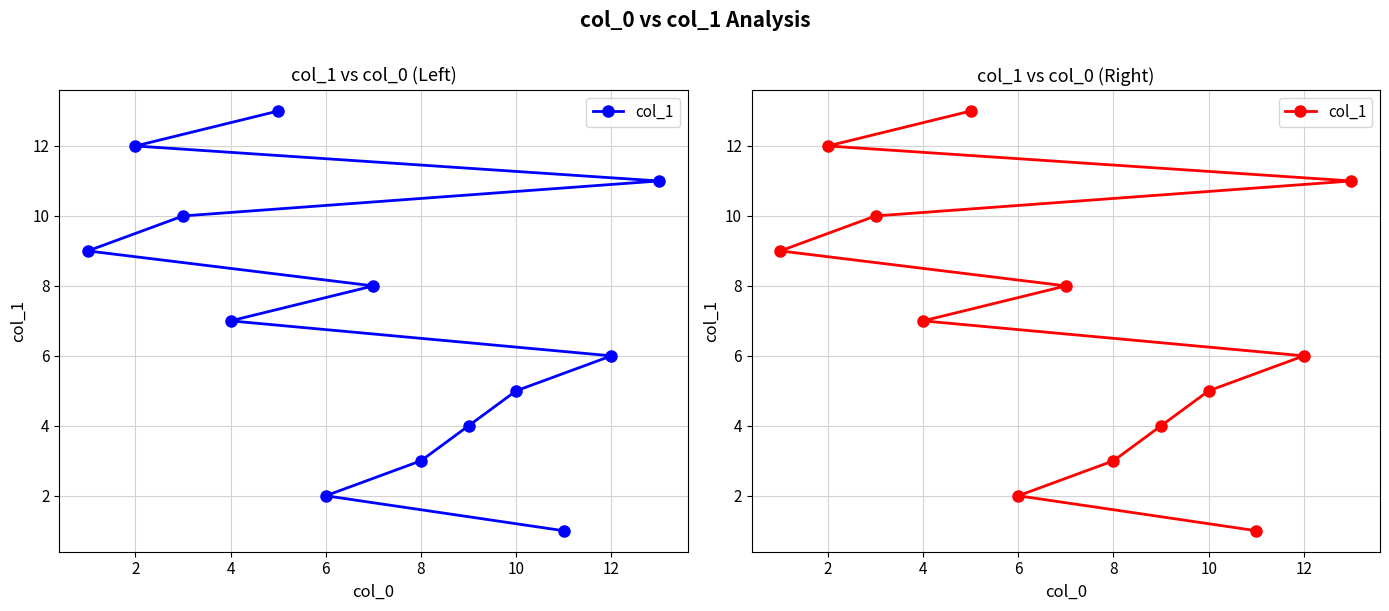

What is the difference between the values at 12 and 4?

1